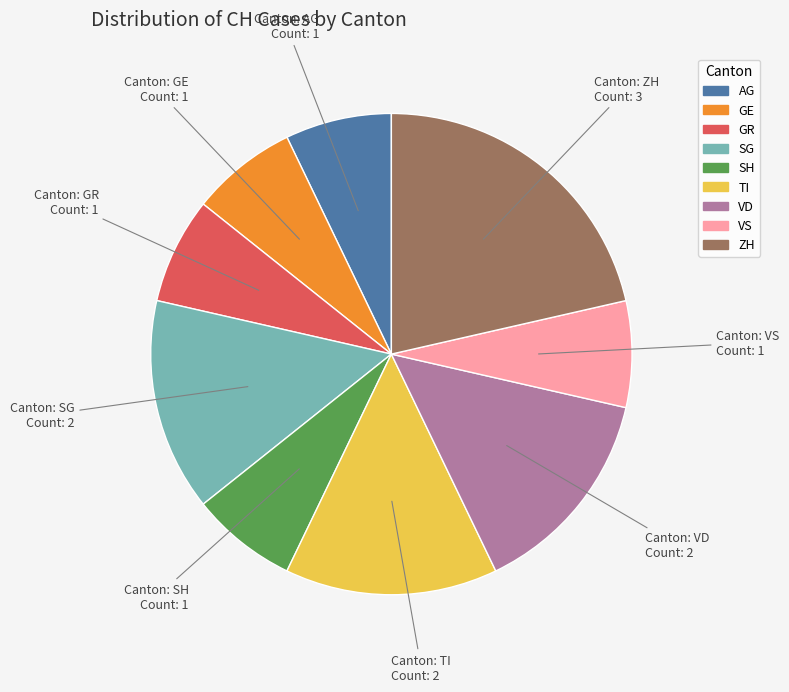

The VS slice represents 15% of the pie. True or false?

False